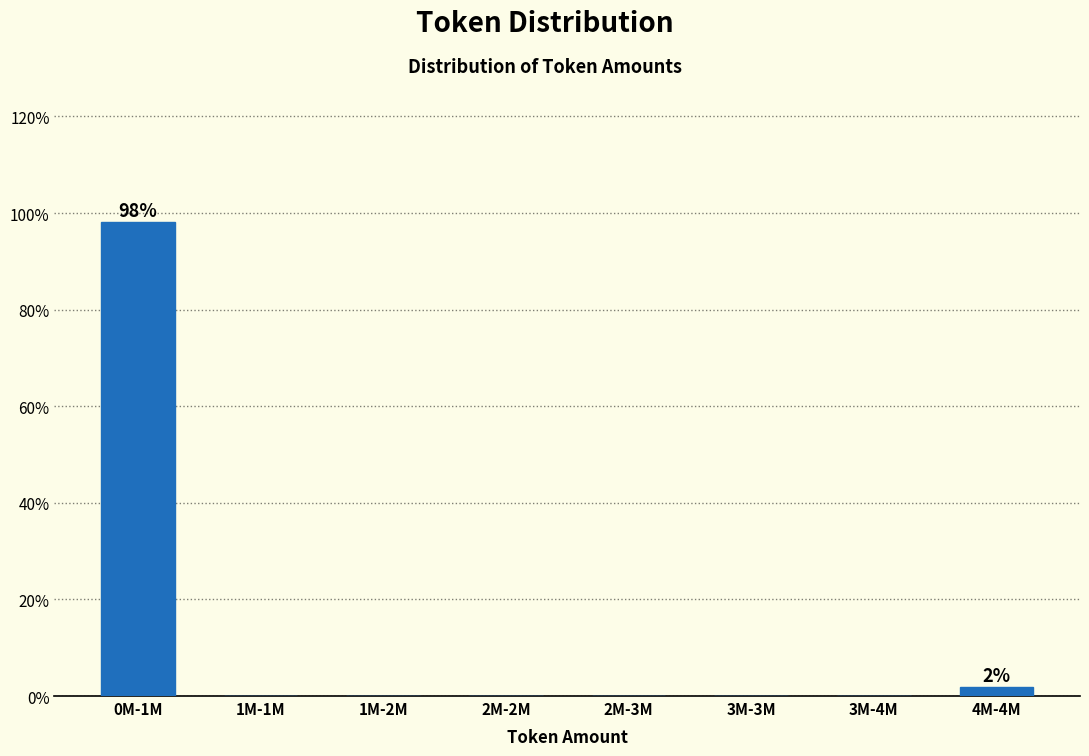

Reading right to left, extract all data points from this chart.

4M-4M=1.9	3M-4M=0.0	3M-3M=0.0	2M-3M=0.0	2M-2M=0.0	1M-2M=0.0	1M-1M=0.0	0M-1M=98.1